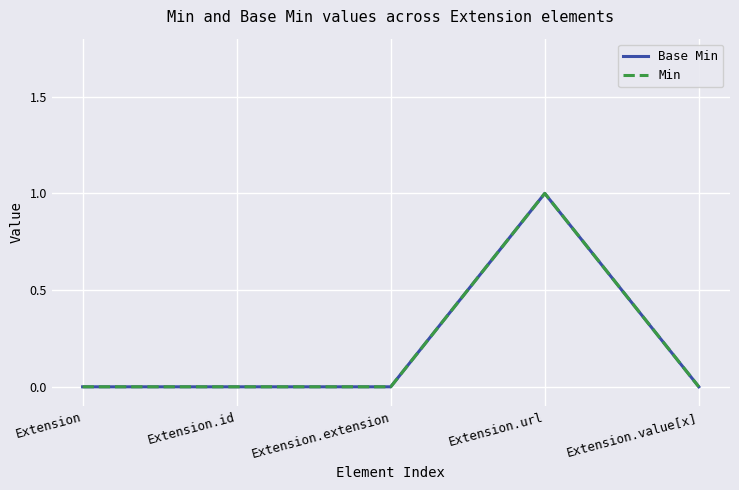

Which category has the lowest value across all series?

Extension